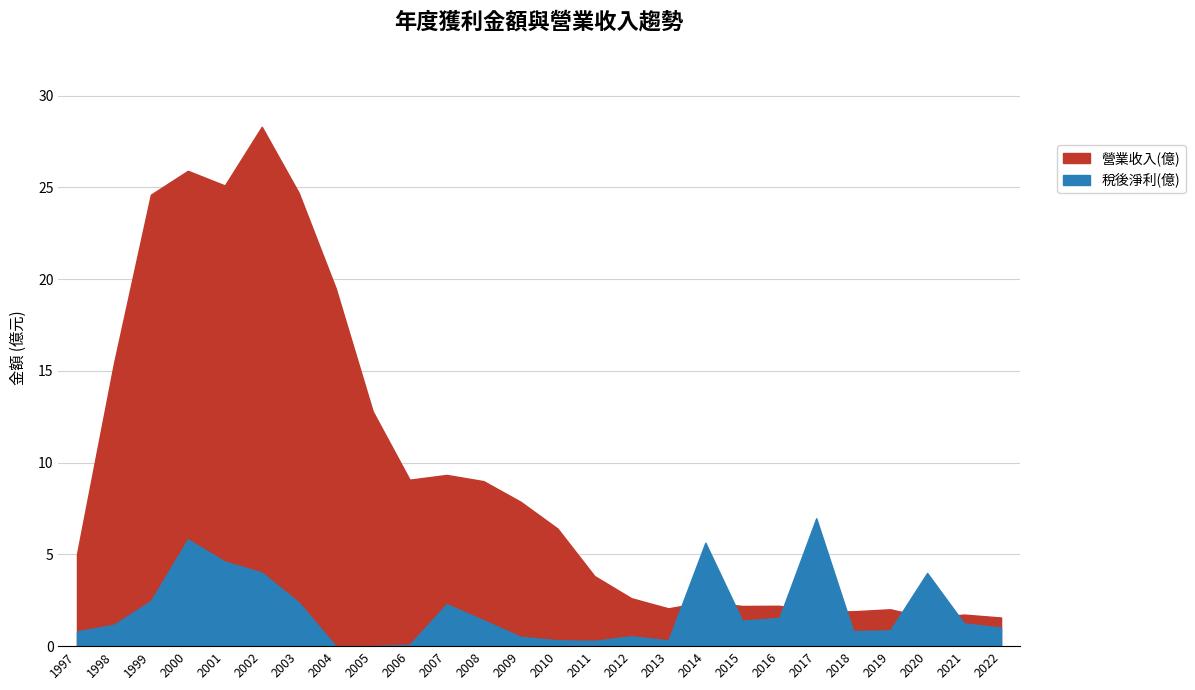

What is the greatest value displayed?

28.3